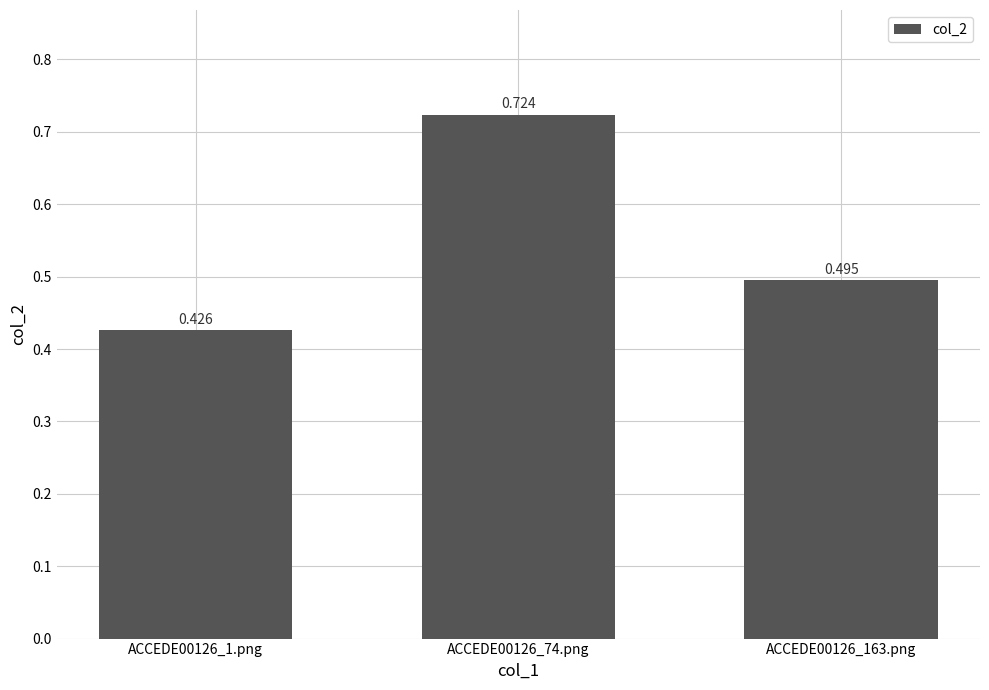

What is the difference between the values at ACCEDE00126_1.png and ACCEDE00126_163.png?

0.1